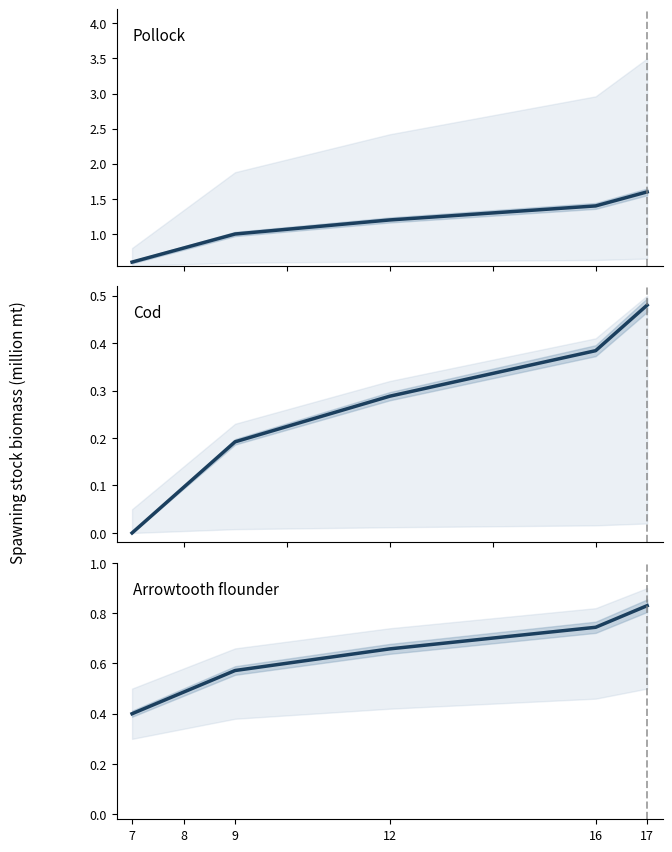

What is the value of the Cod point at the 3rd from the left?

0.2